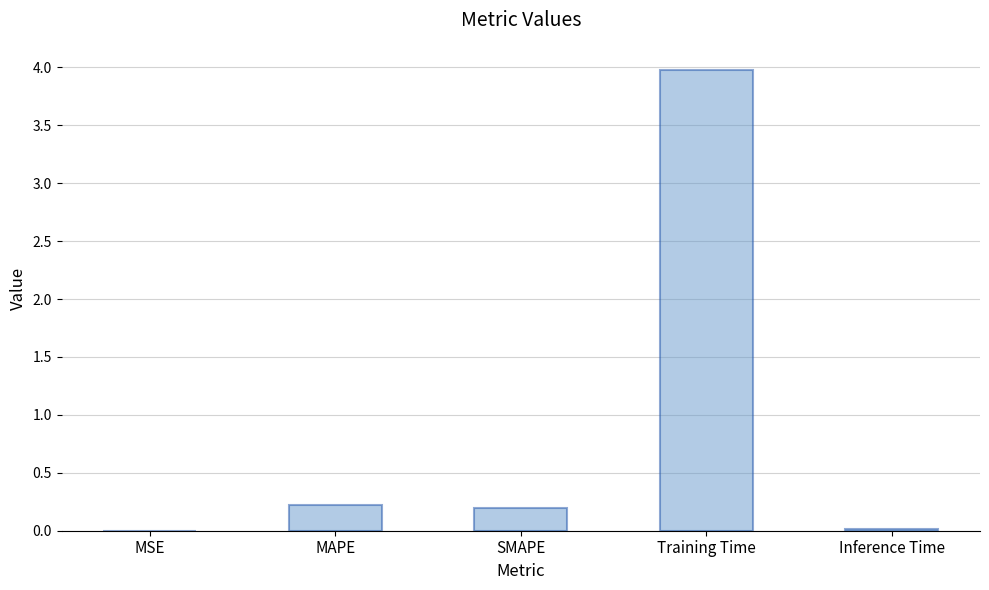

True or false: the data shows 0.0 at MSE.

True